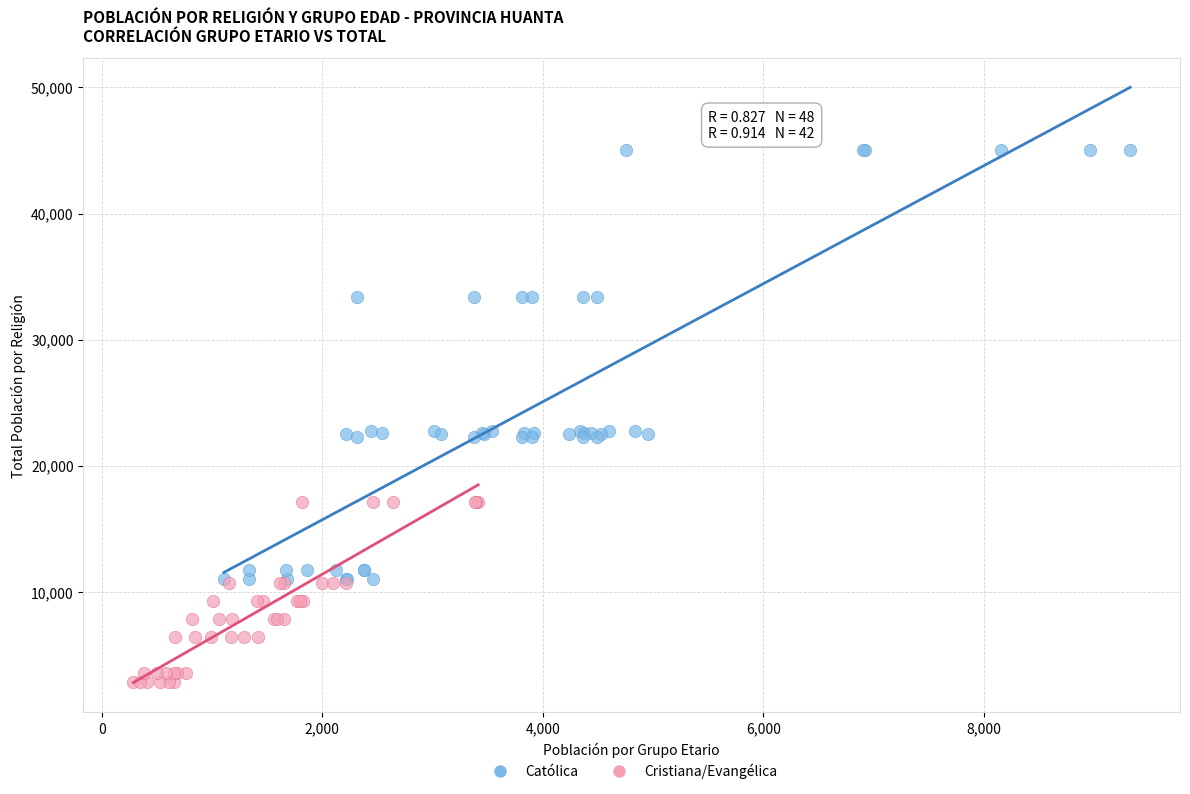

Which series contains the lowest Y value?

Cristiana/Evangélica